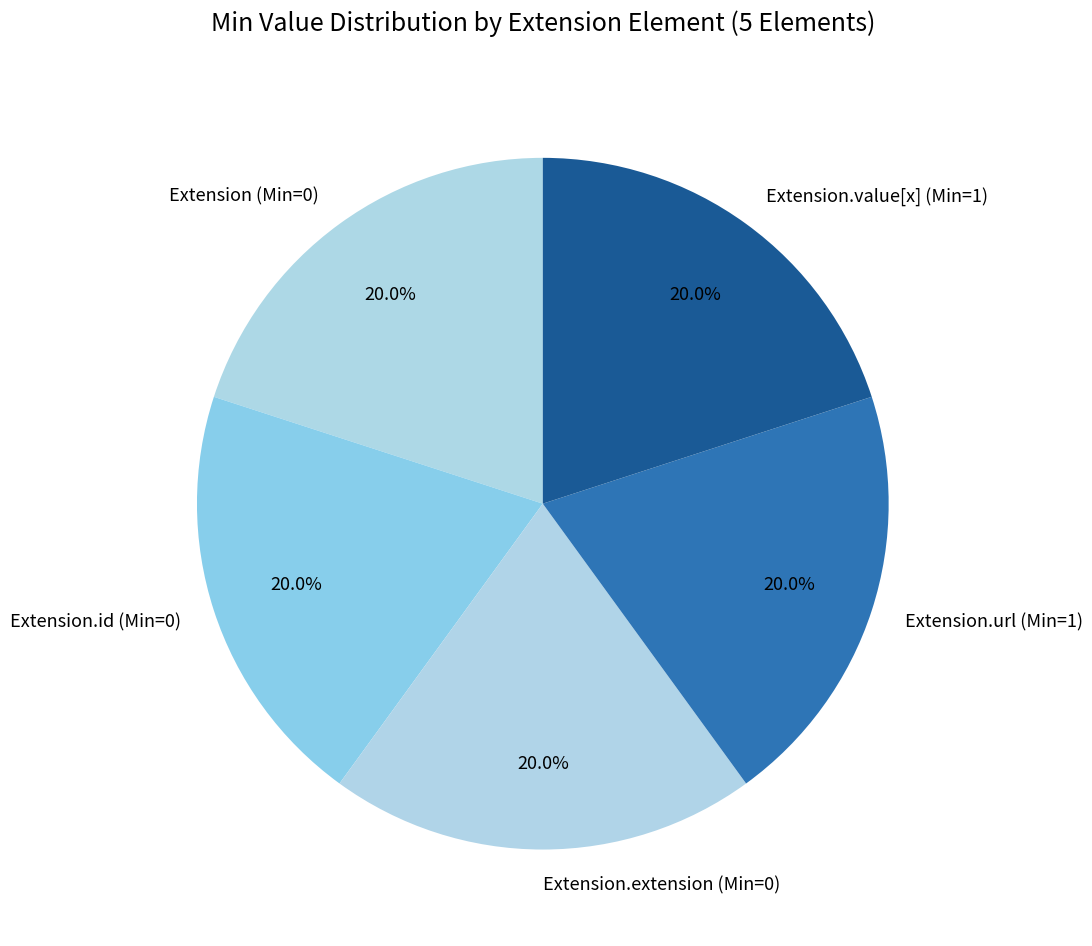

Does any single category account for the majority?

No